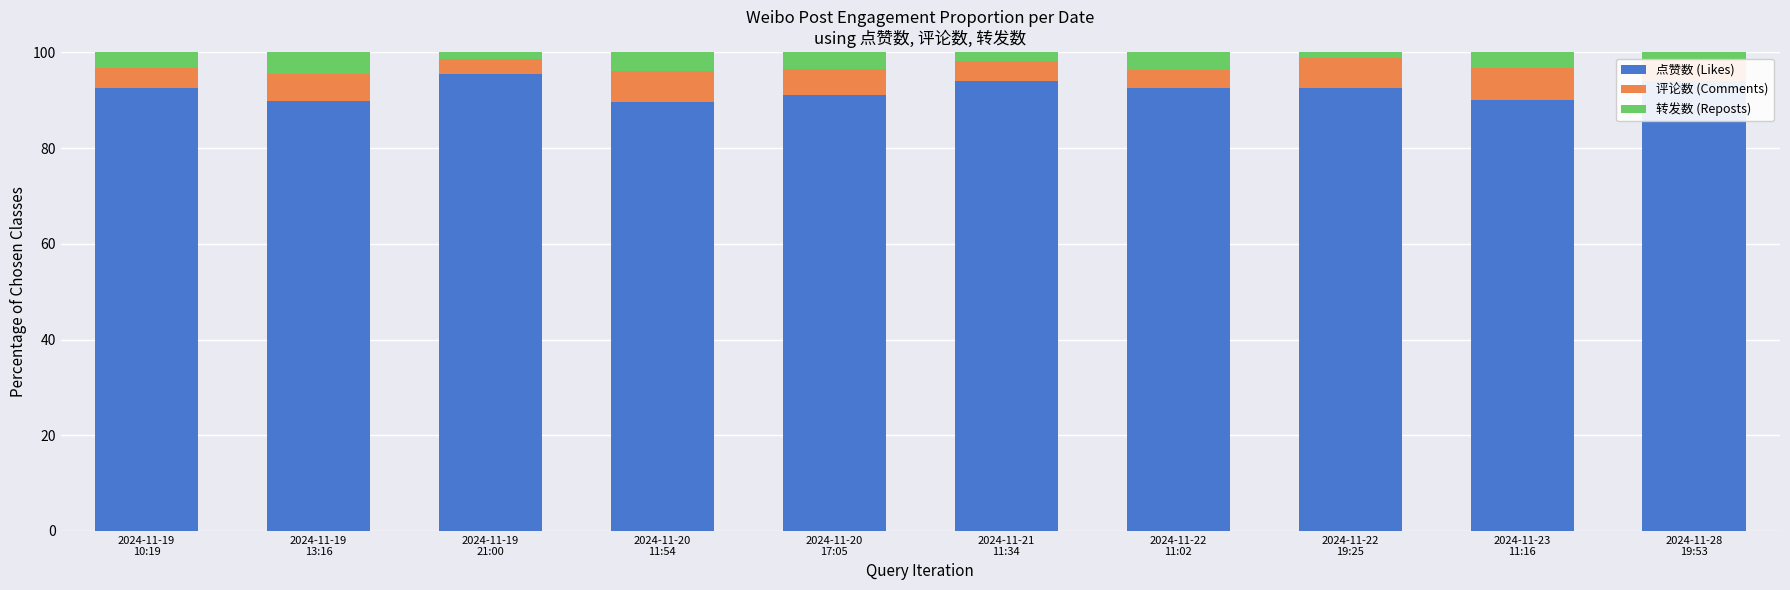

What is the maximum value for 点赞数 (Likes)?

95.5